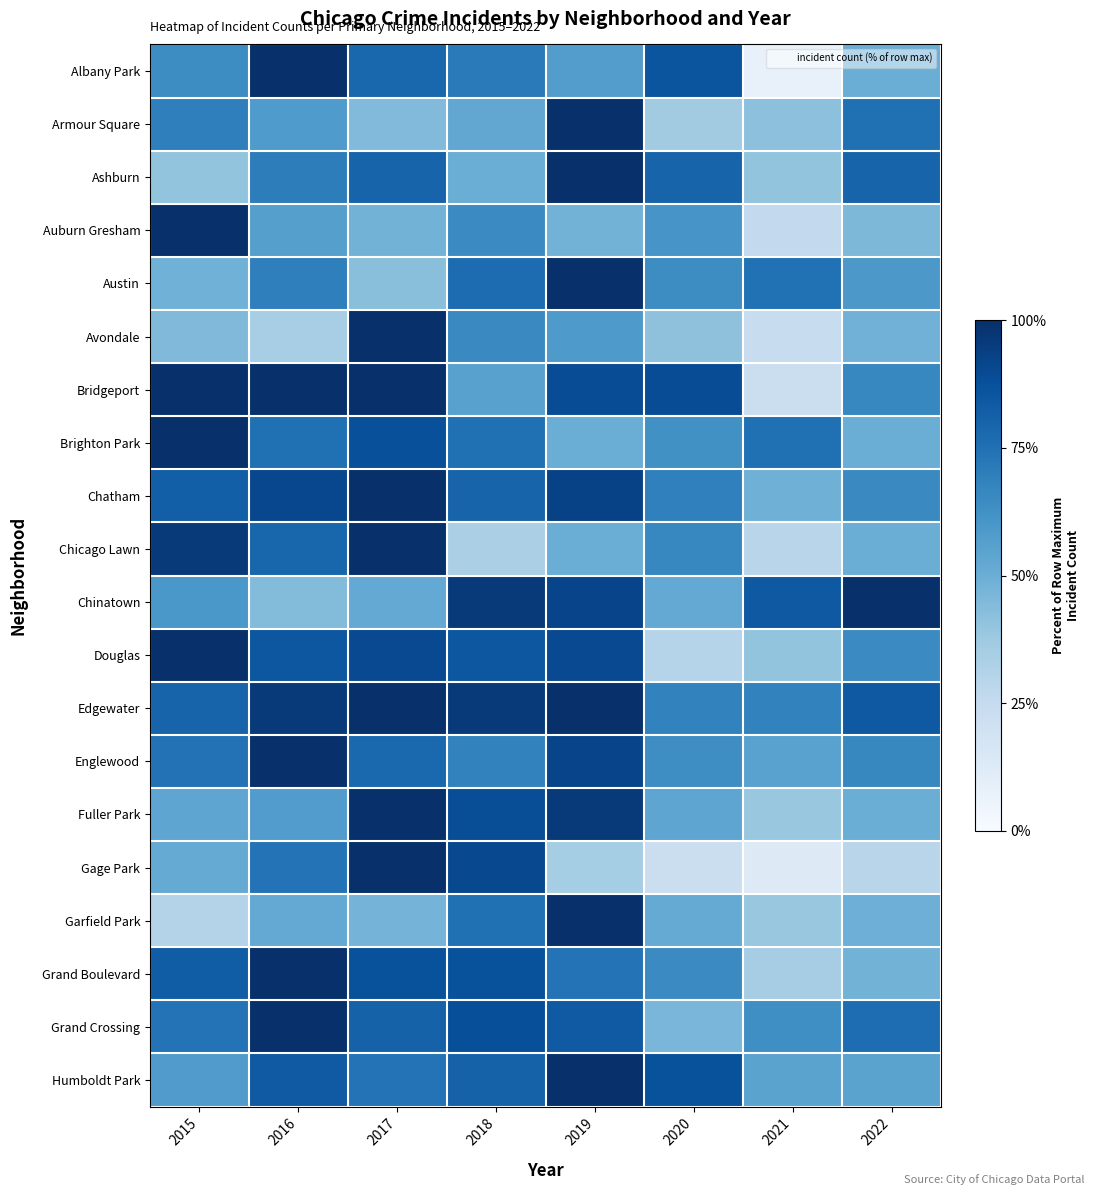

How many series are shown in this chart?

20